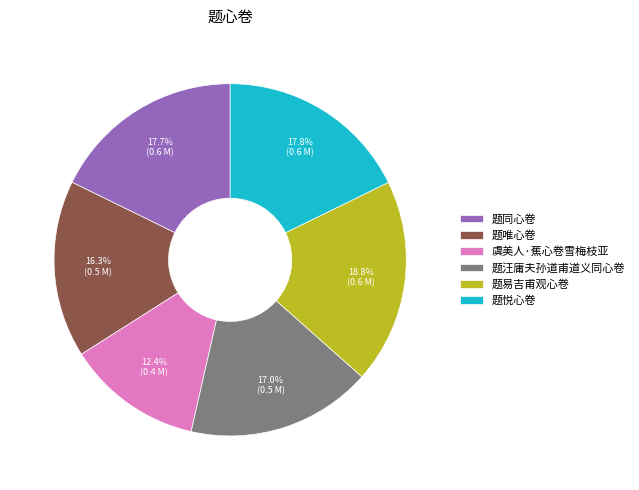

Between 题汪庸夫孙道甫道义同心卷 and 题同心卷, which is larger?

题同心卷